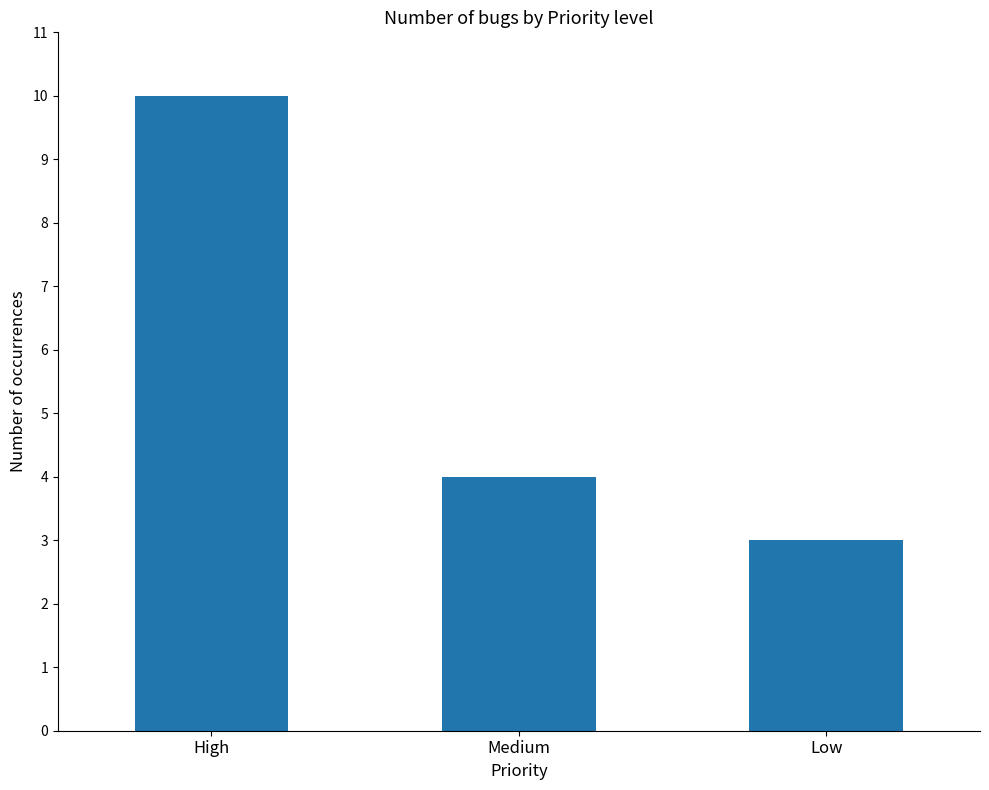

How many bars are there in total?

3